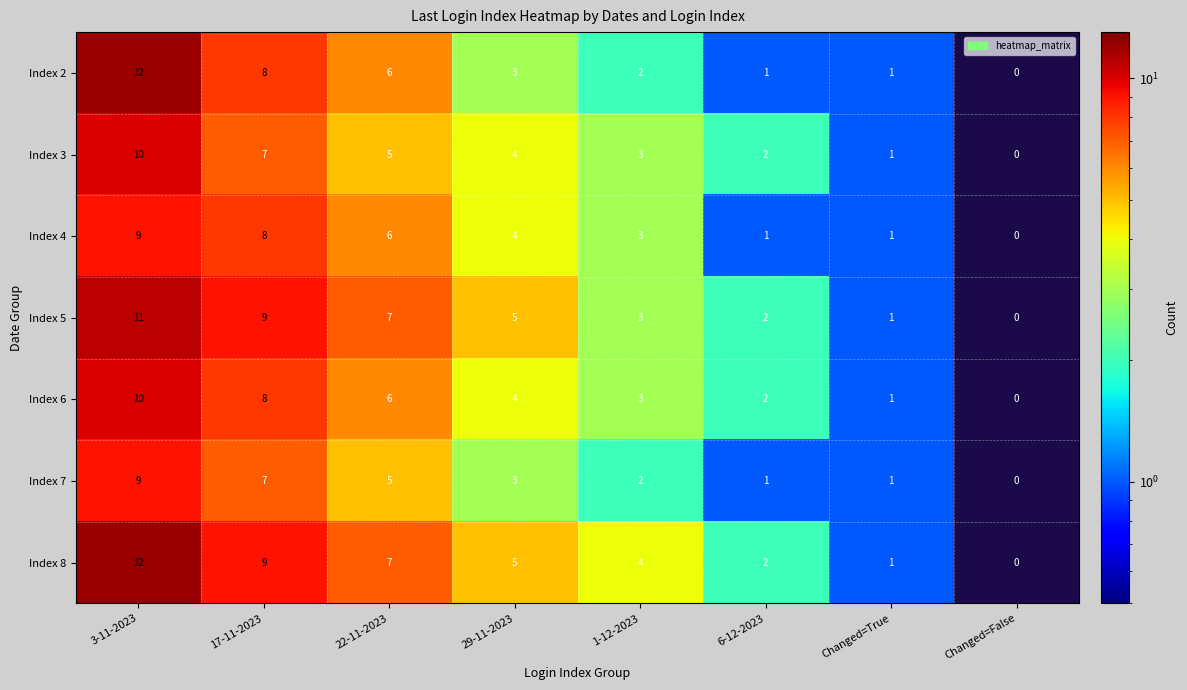

At which category is the sum across all series the highest?

3-11-2023